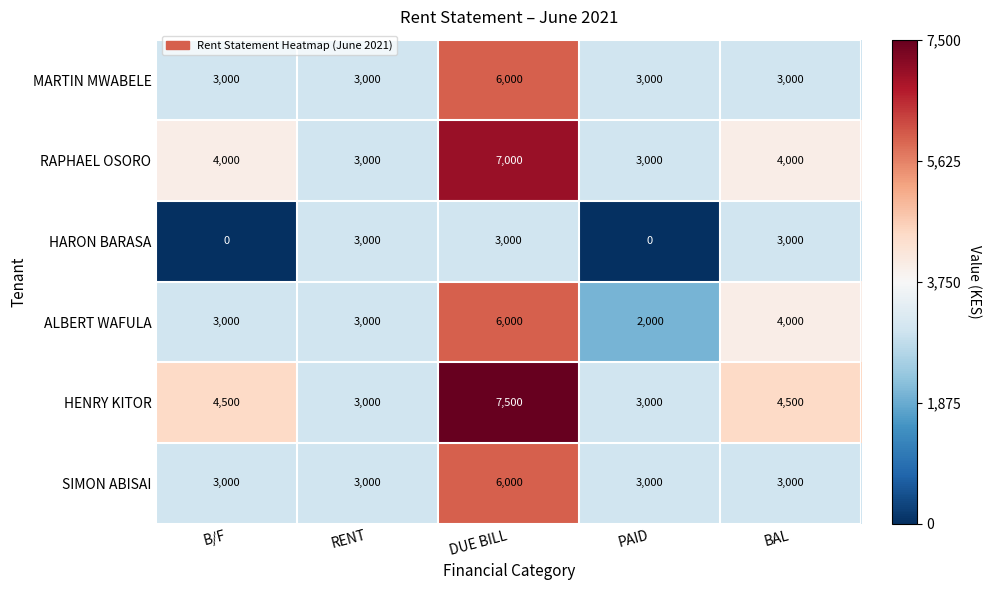

At which label is ALBERT WAFULA closest to 4000?

BAL